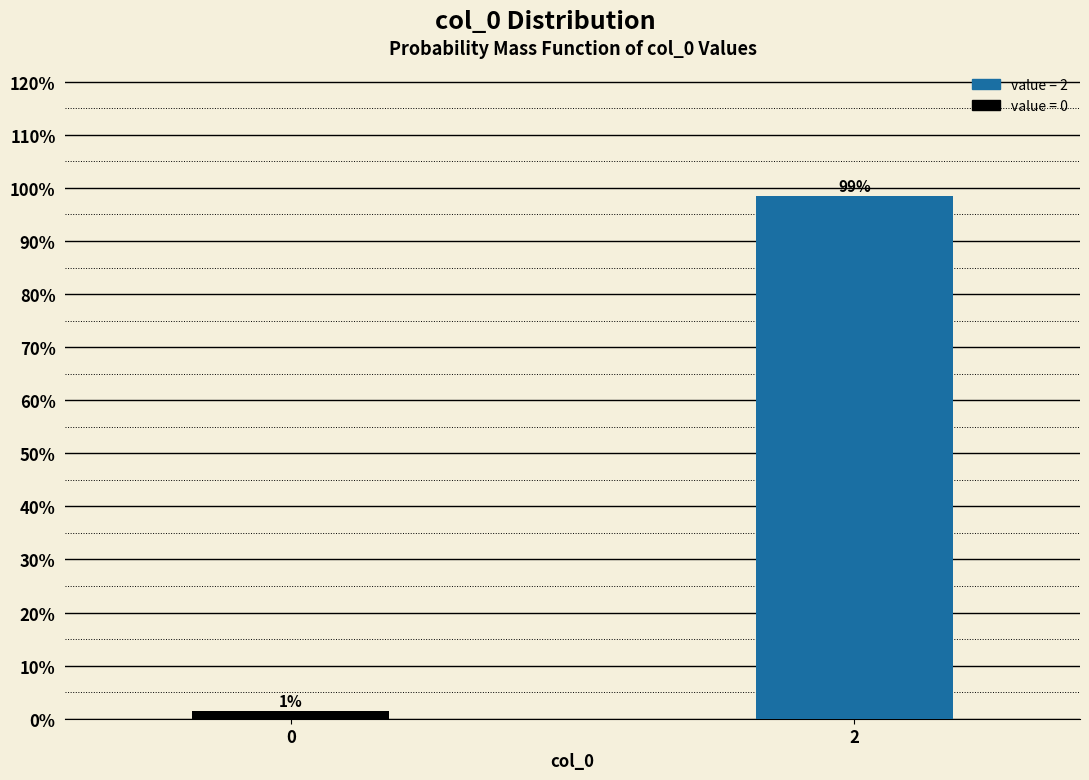

Is it true that the value at 2 is 40.1?

False